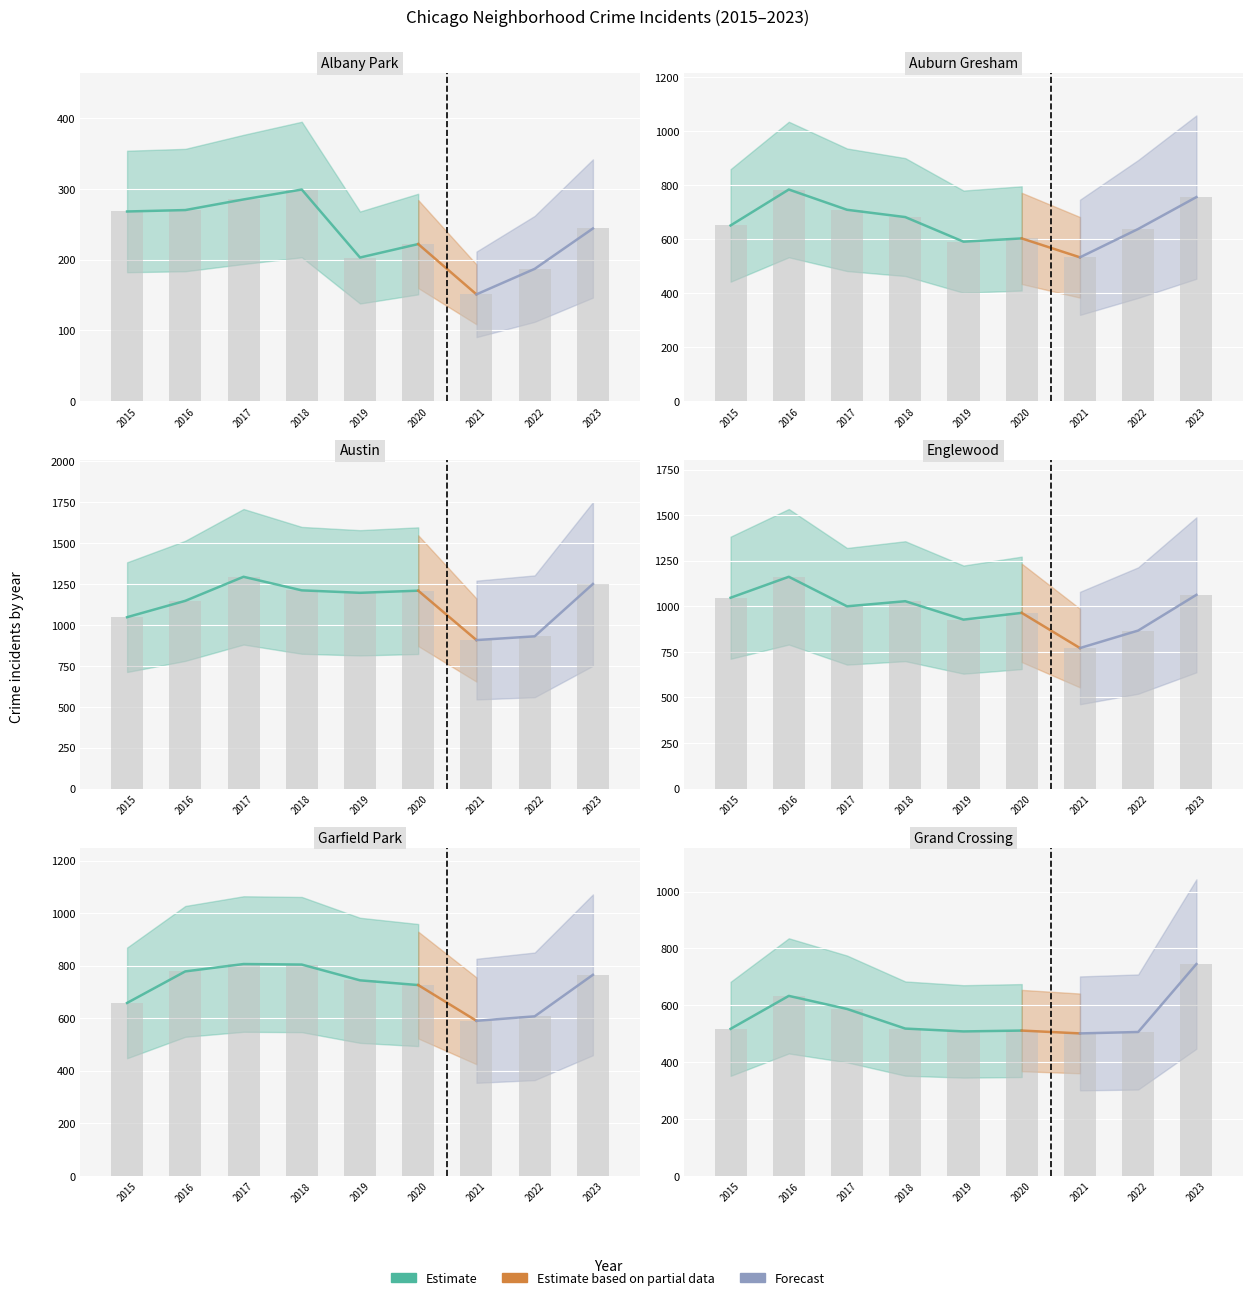

At which category is the sum across all series the highest?

2023